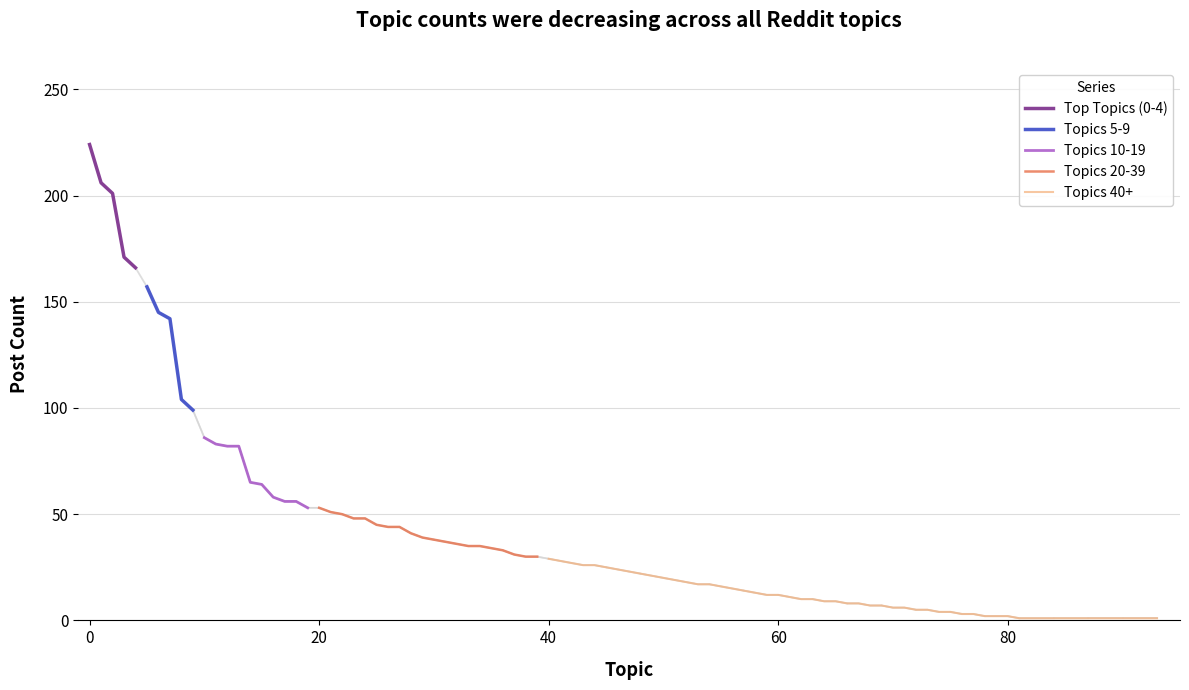

What is the average value?

40